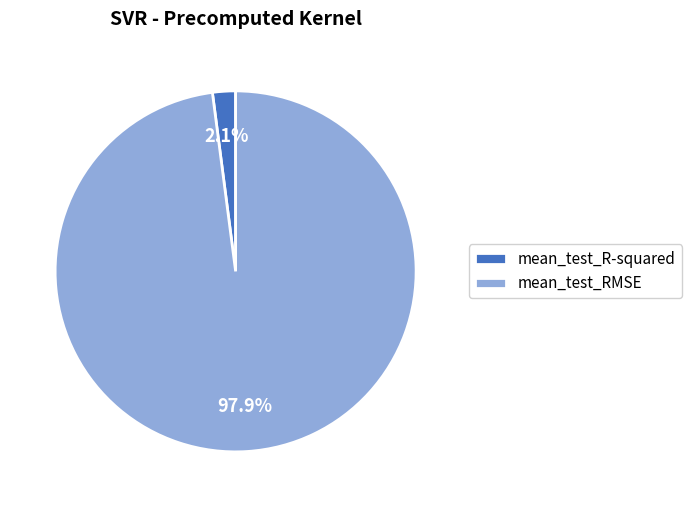

What percentage do mean_test_RMSE and mean_test_R-squared together represent?

100.0%